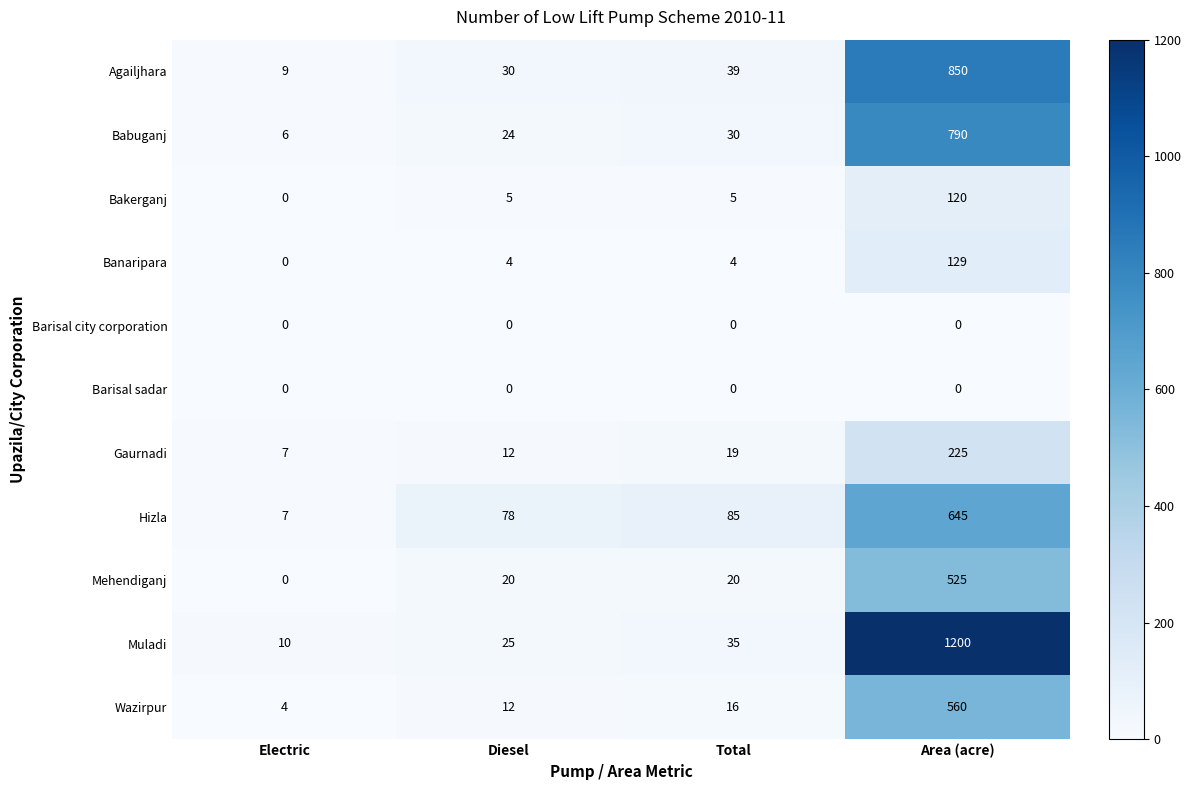

List the labels in order of Gaurnadi value, smallest first.

Electric, Diesel, Total, Area (acre)